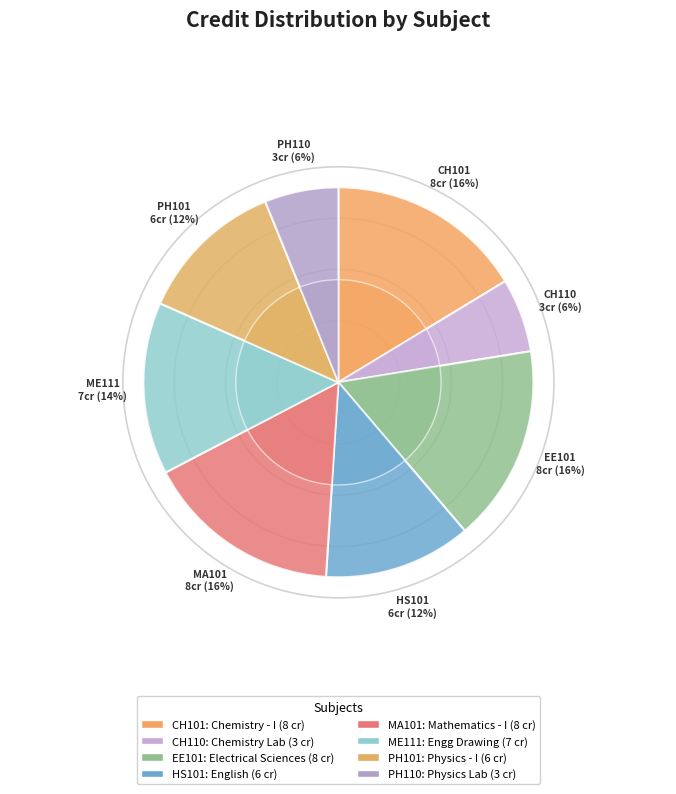

To the nearest percent, what percentage of the pie is MA101?

16%